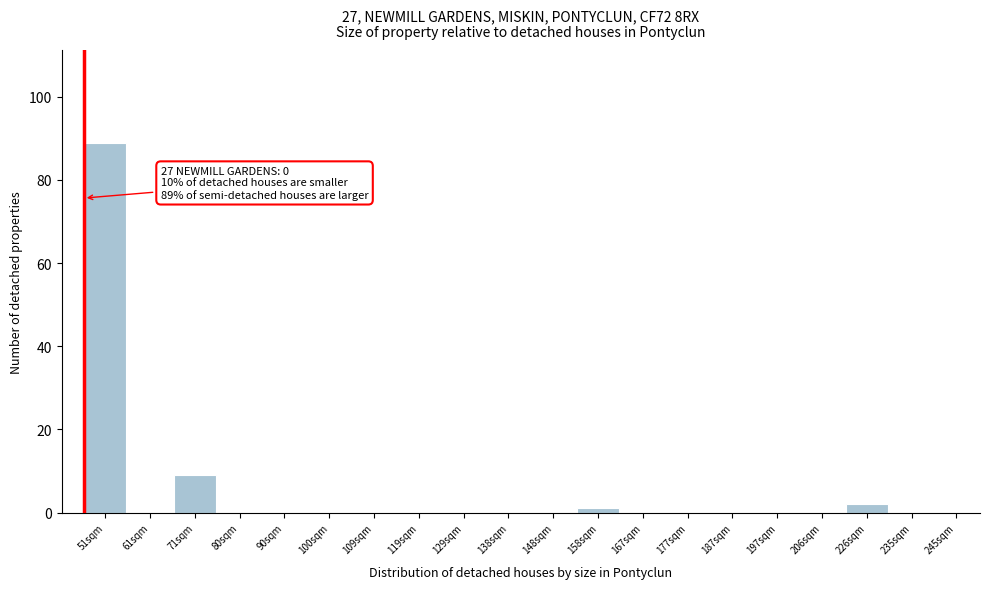

Reading left to right, list all the values displayed in this chart.

51sqm=89	61sqm=0	71sqm=9	80sqm=0	90sqm=0	100sqm=0	109sqm=0	119sqm=0	129sqm=0	138sqm=0	148sqm=0	158sqm=1	167sqm=0	177sqm=0	187sqm=0	197sqm=0	206sqm=0	226sqm=2	235sqm=0	245sqm=0